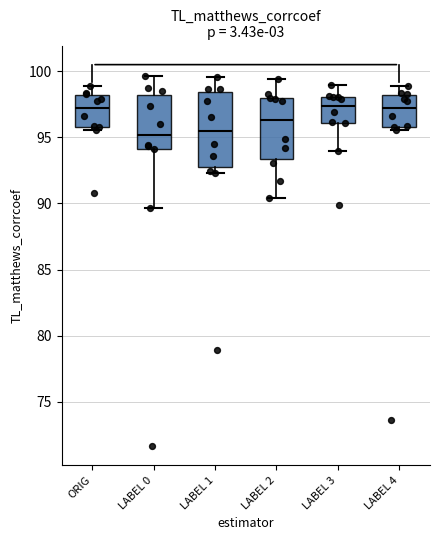

Where does the median line of the box for LABEL 0 sit on the y-axis? The values are not printed on the chart, so give them approximately, as read against the axis.

95.0